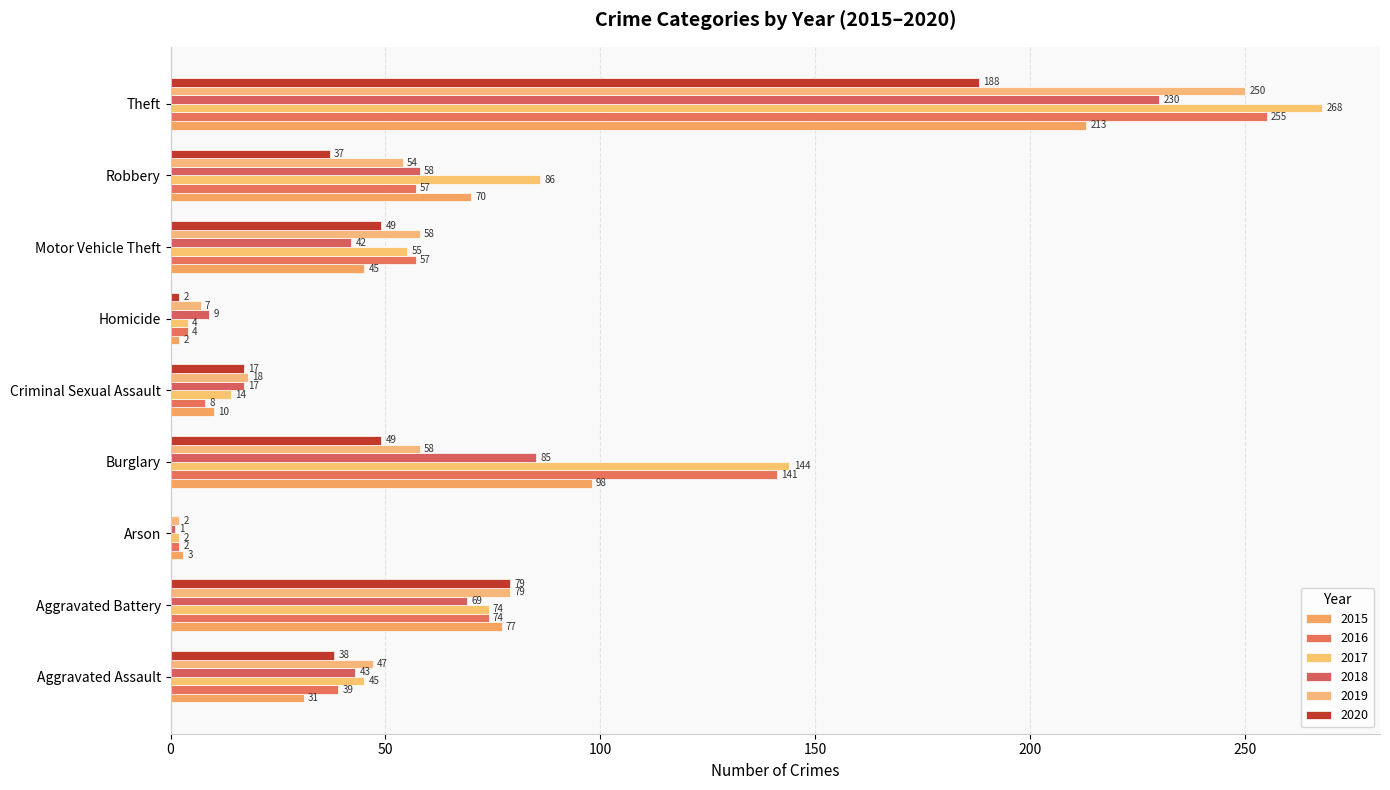

Rank the categories by 2015 value from lowest to highest.

Homicide, Arson, Criminal Sexual Assault, Aggravated Assault, Motor Vehicle Theft, Robbery, Aggravated Battery, Burglary, Theft